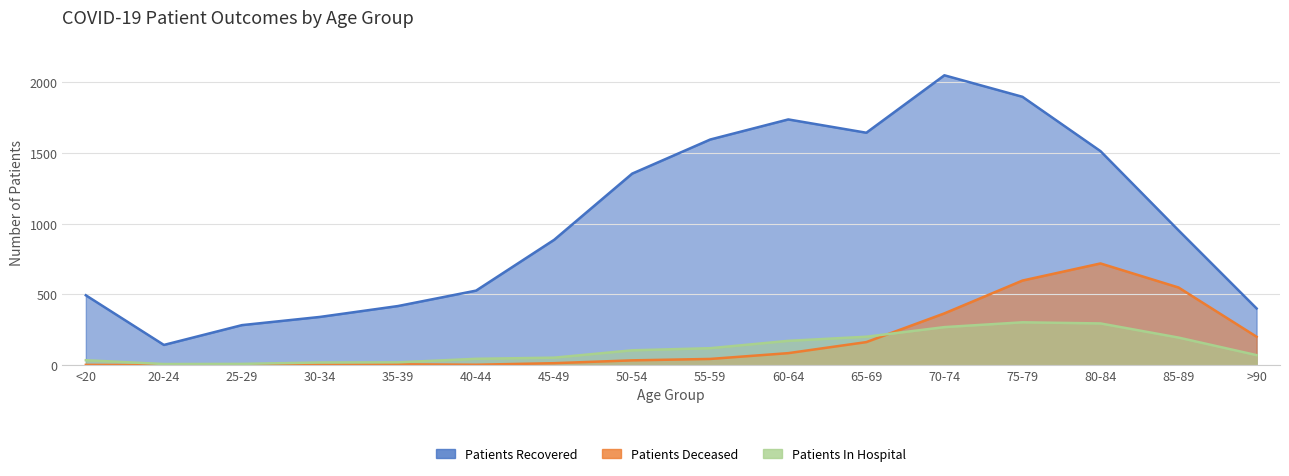

True or false: patients_recovered and patients_in_hospital intersect in this chart.

False